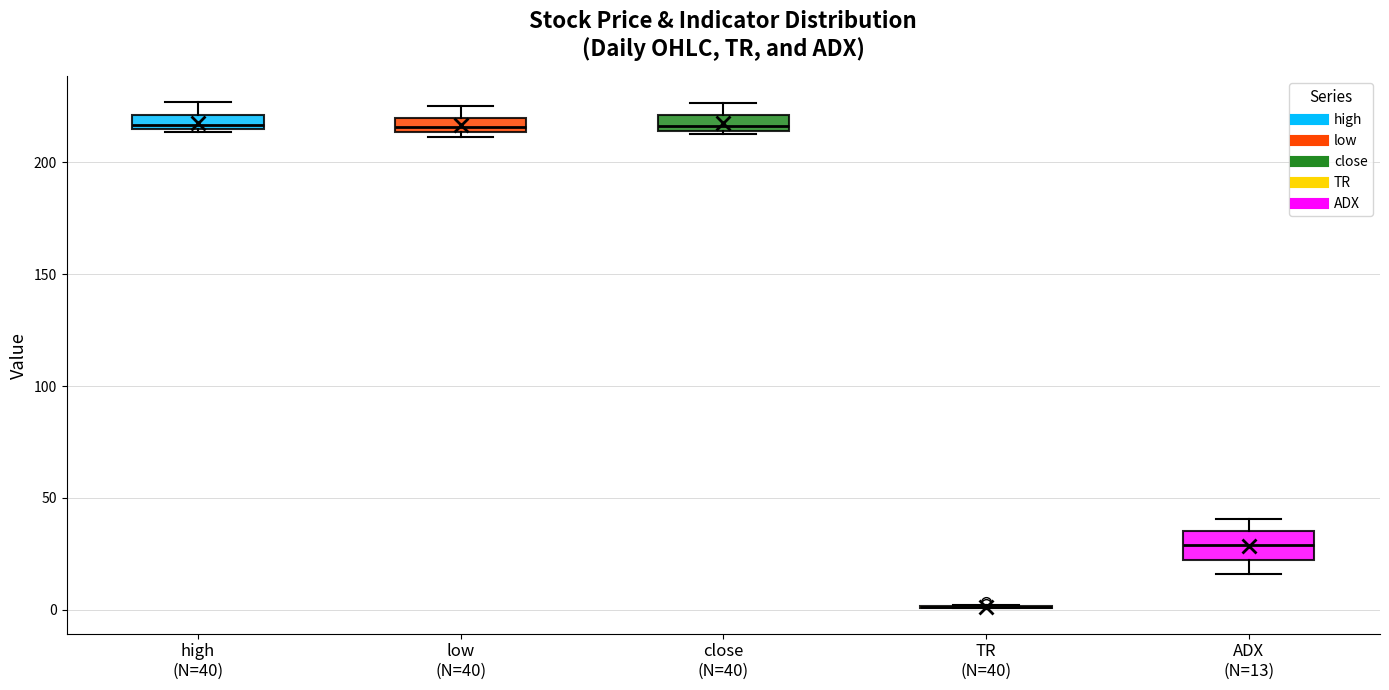

Comparing the boxes themselves (not the whiskers), which one is the tallest?

ADX (N=13)